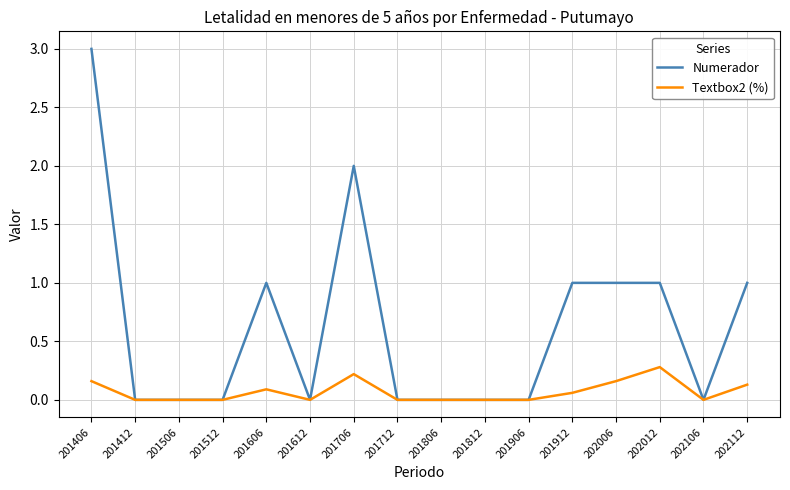

Read the Numerador value at 202112.

1.0